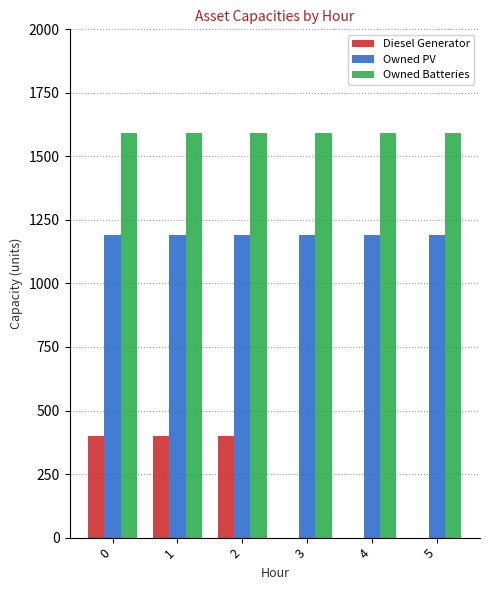

Between 1 and 3, which series saw the biggest shift?

Diesel Generator